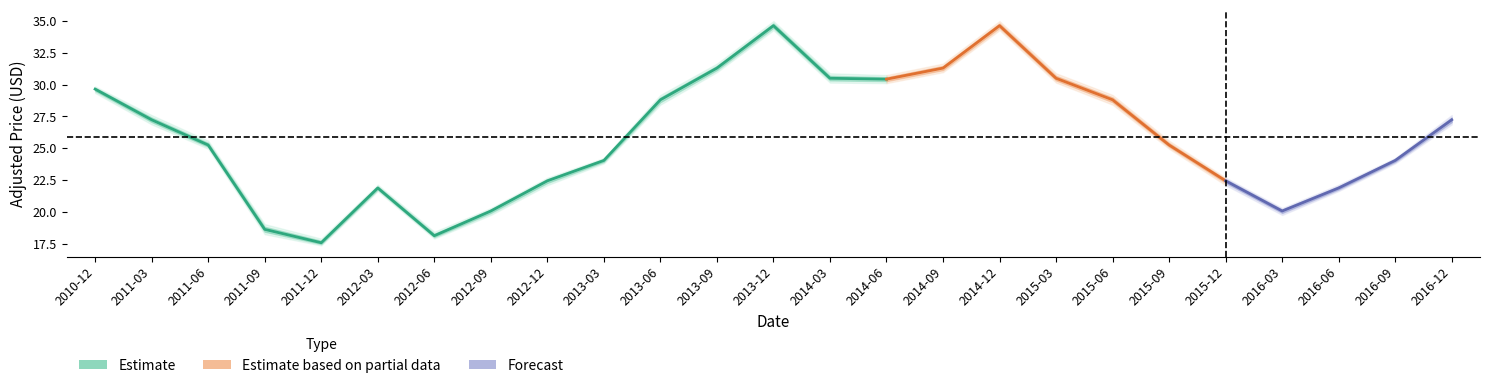

List the labels in order of Adj. Close value, largest first.

2013-12, 2014-12, 2013-09, 2014-09, 2014-03, 2015-03, 2014-06, 2010-12, 2013-06, 2015-06, 2011-03, 2016-12, 2011-06, 2015-09, 2013-03, 2016-09, 2012-12, 2015-12, 2012-03, 2016-06, 2012-09, 2016-03, 2011-09, 2012-06, 2011-12